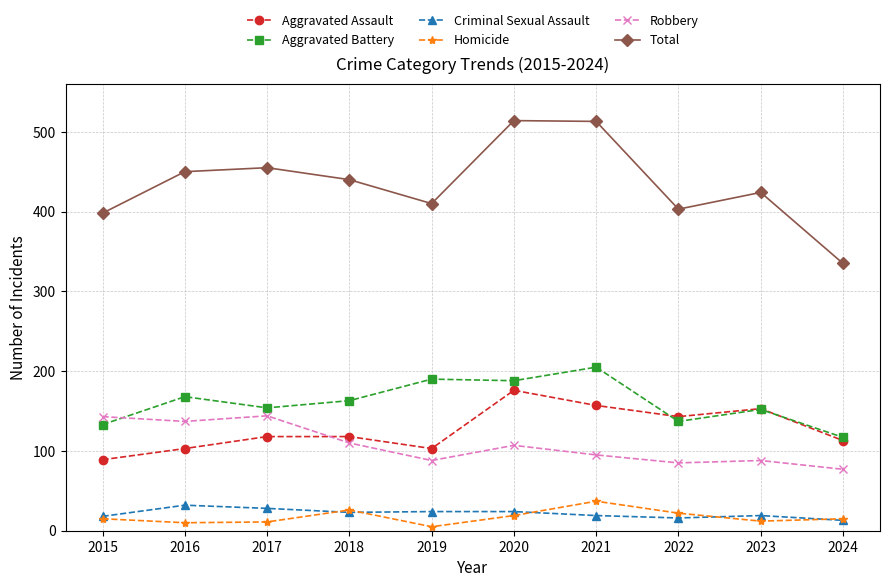

The value of Robbery at 2022 is 120. True or false?

False